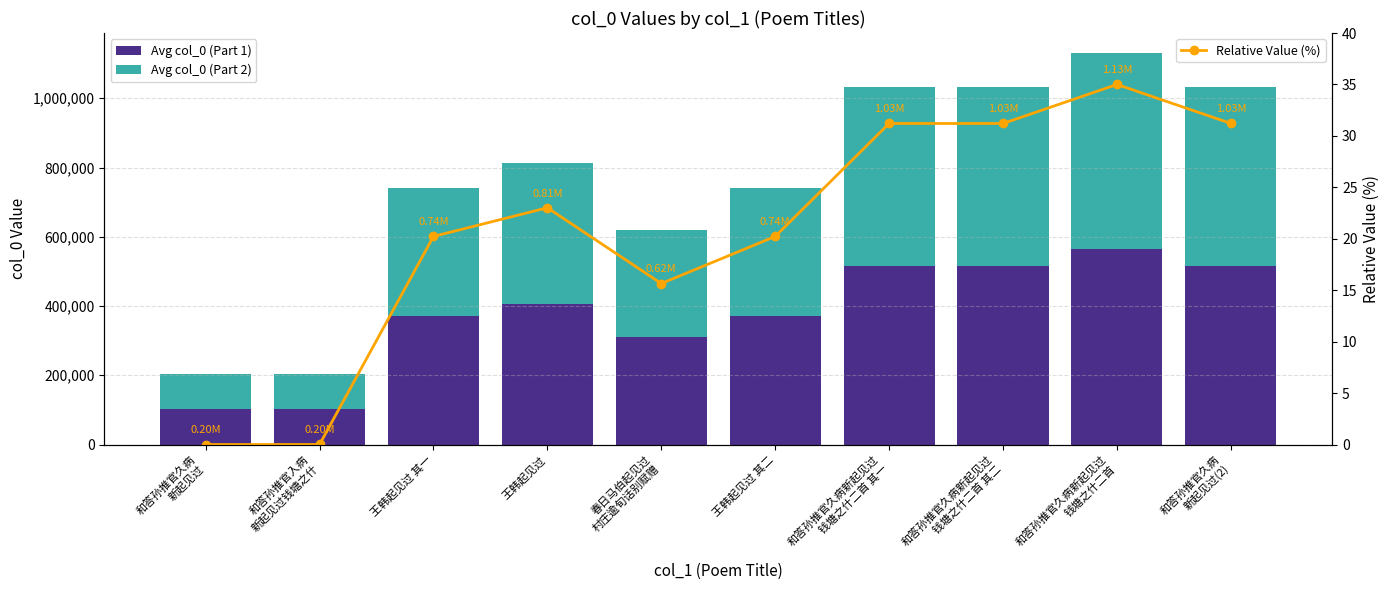

Is it true that Relative Value (%) equals 24.2 at 春日马伯起见过
村庄逾旬话别赋赠?

False